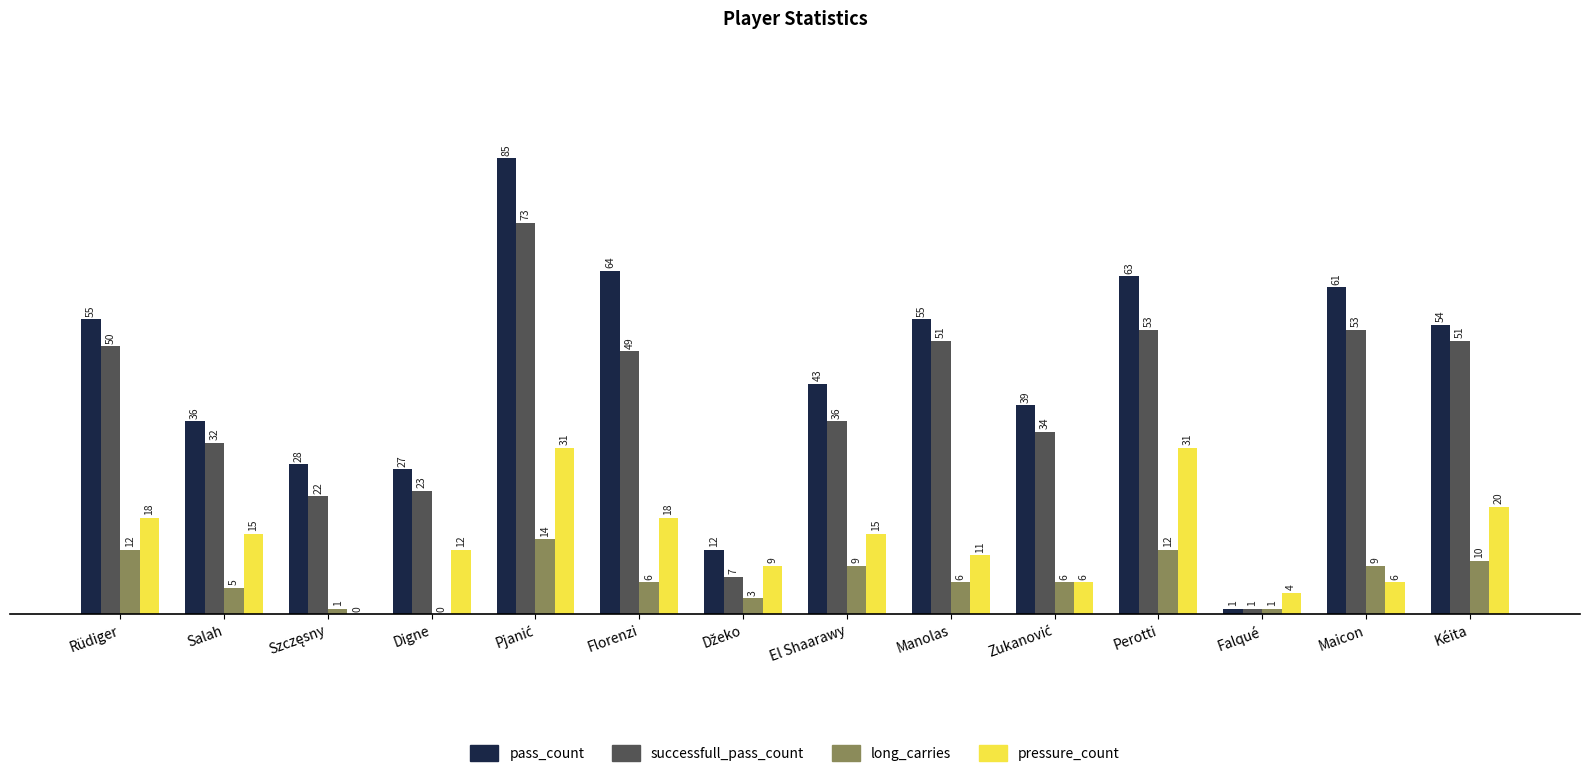

What is the spread (max minus min) of values at Florenzi?

58